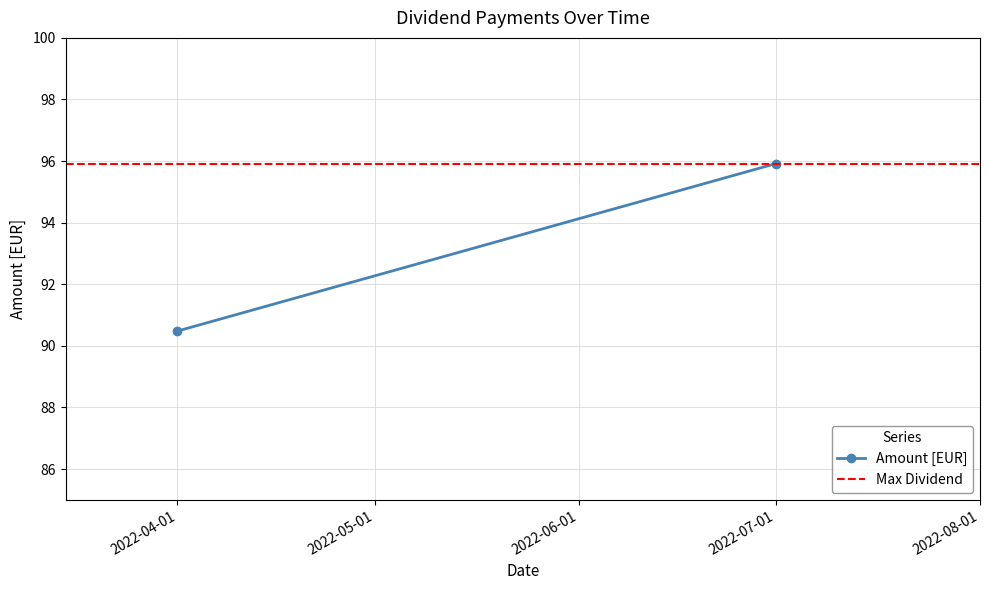

What is the value of the Amount [EUR] point at the 1st from the left?

90.5